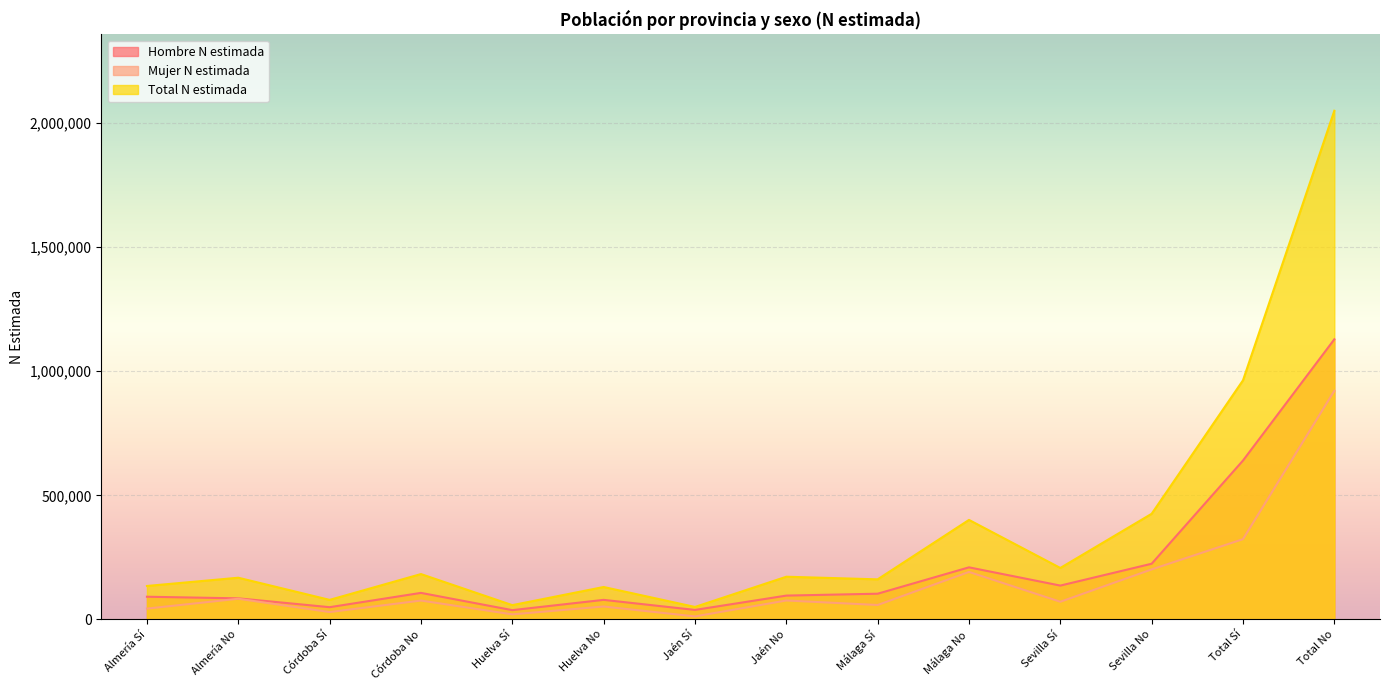

Count the number of data series in this chart.

3